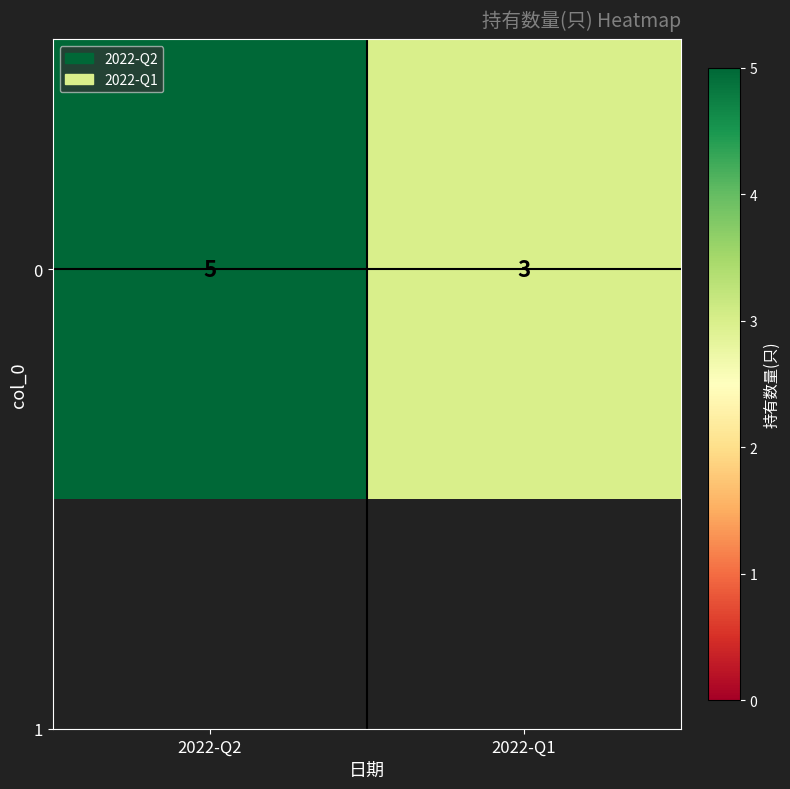

How many data points does each series have?

2